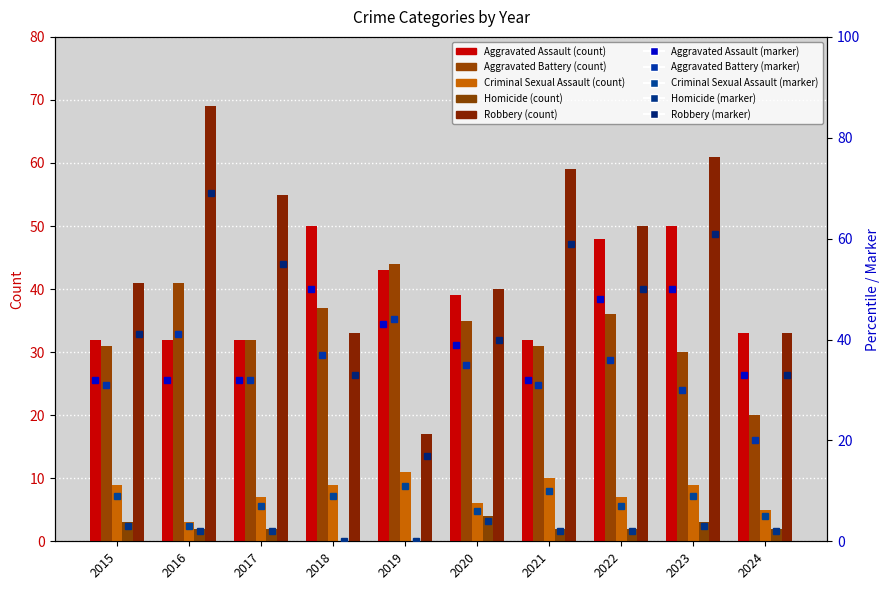

The Criminal Sexual Assault series shows 8 at 2024. True or false?

False